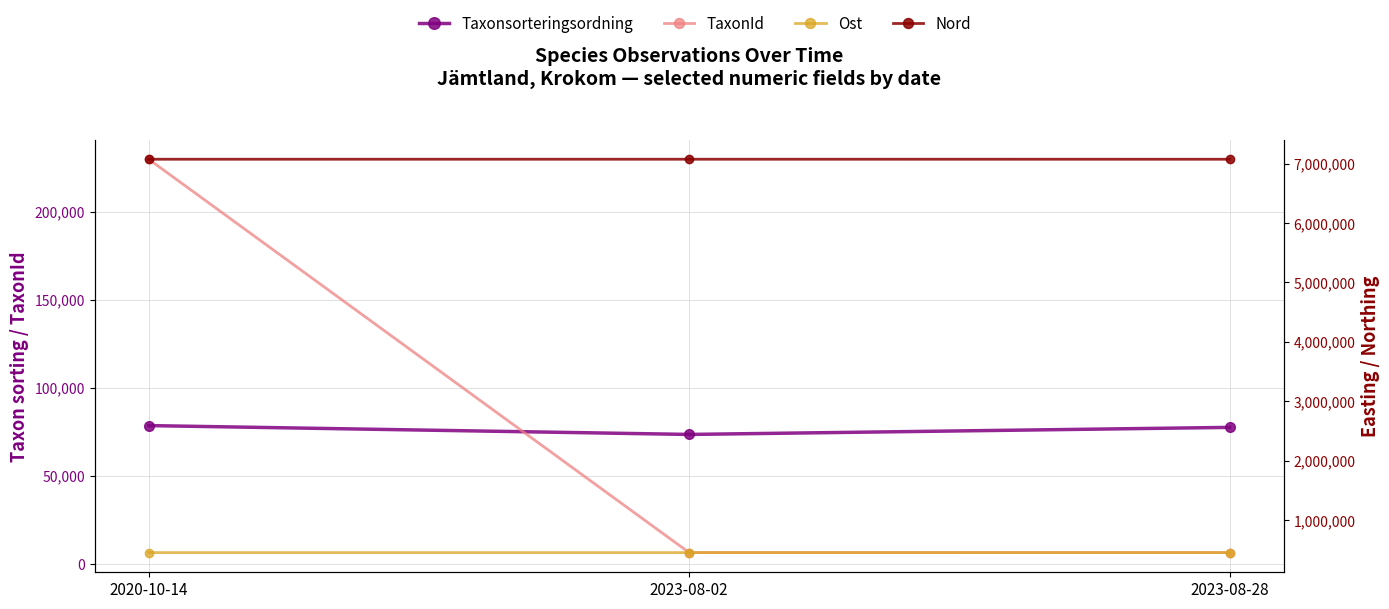

What is the approximate value of Ost at 2020-10-14, to the nearest 5?

453705